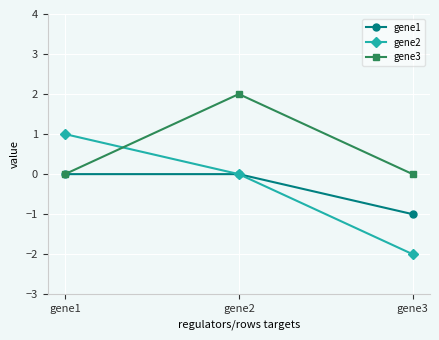

What are all the series names shown in the legend?

gene1, gene2, gene3